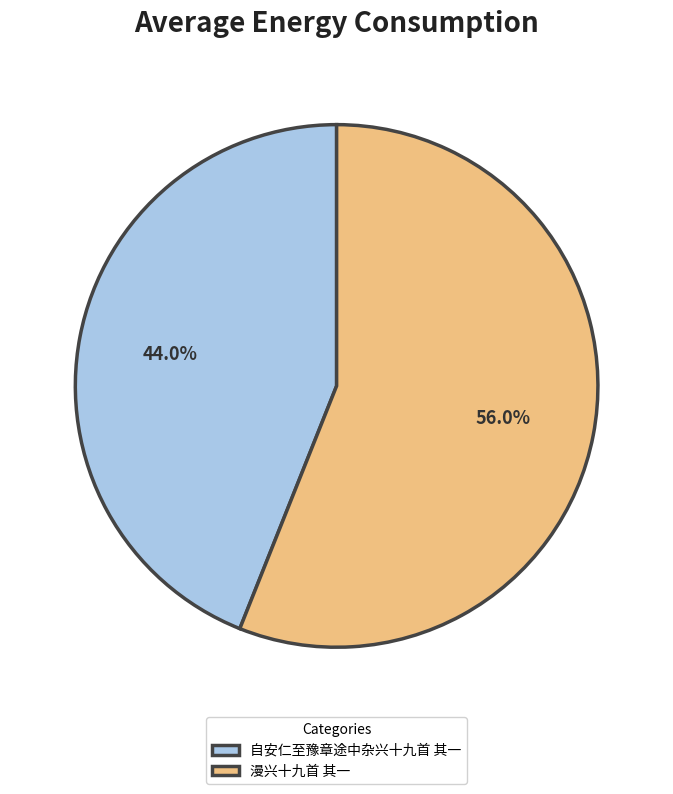

To the nearest percent, what is the difference between the largest and smallest slice percentages?

12%